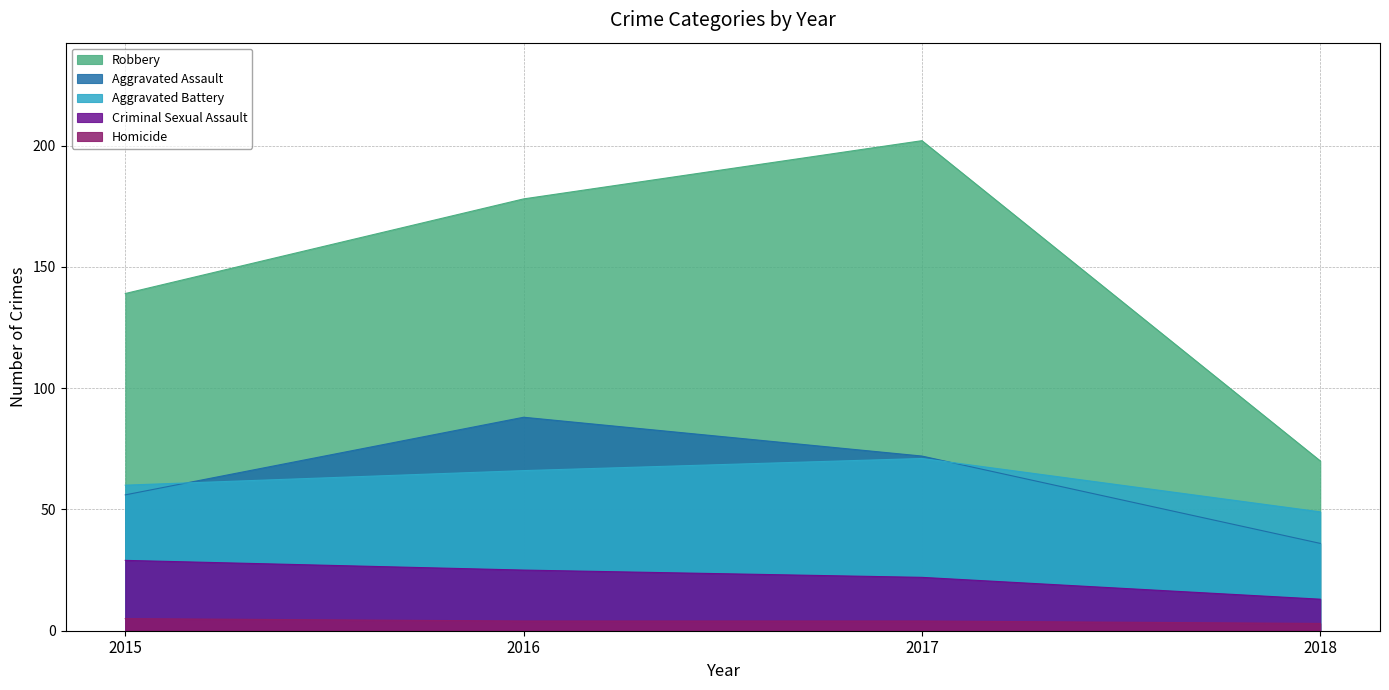

Between 2016 and 2017, which series saw the biggest shift?

Robbery